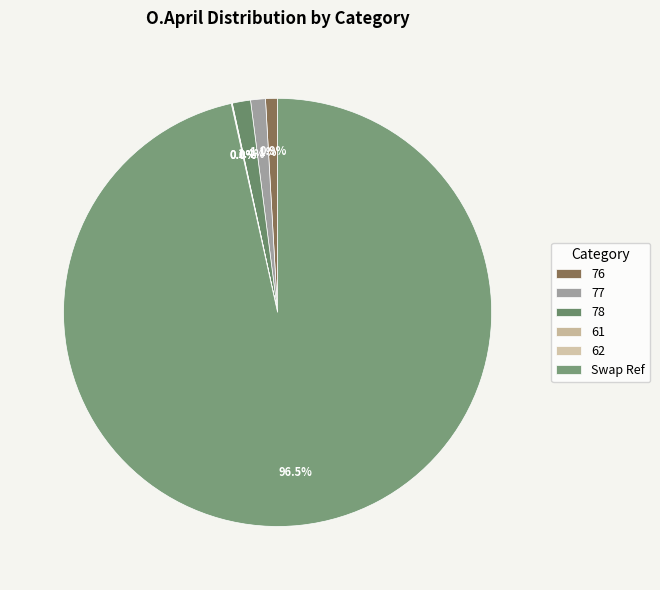

Is there a majority slice in this chart?

Yes